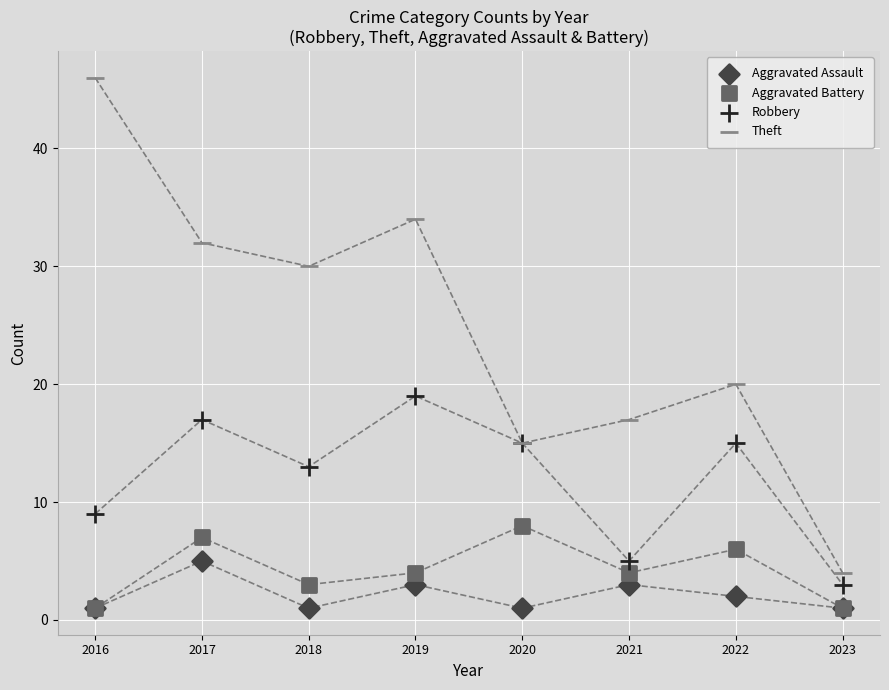

Which series reaches the maximum Y coordinate?

Theft